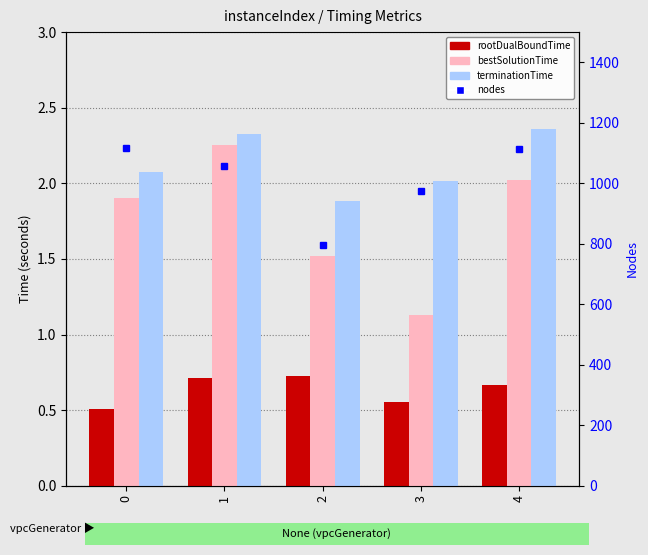

What is the difference between the maximum and second lowest values in the nodes series?

144.0